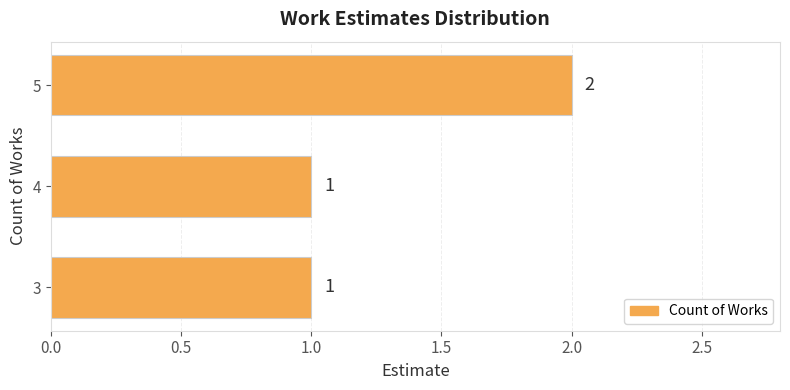

The value at 4 is 1. True or false?

True